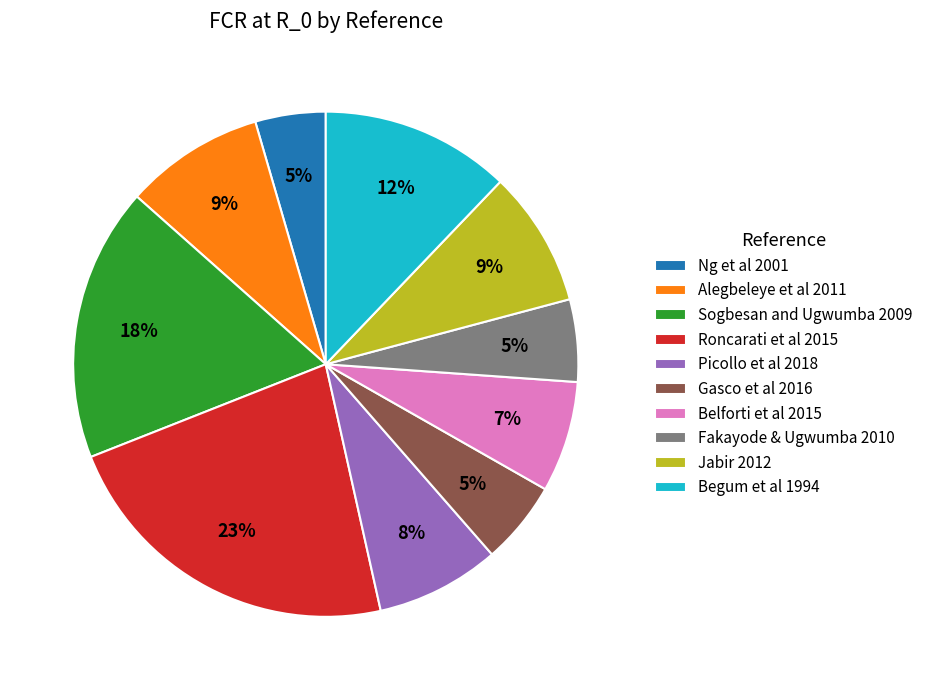

How many segments does this pie chart have?

10